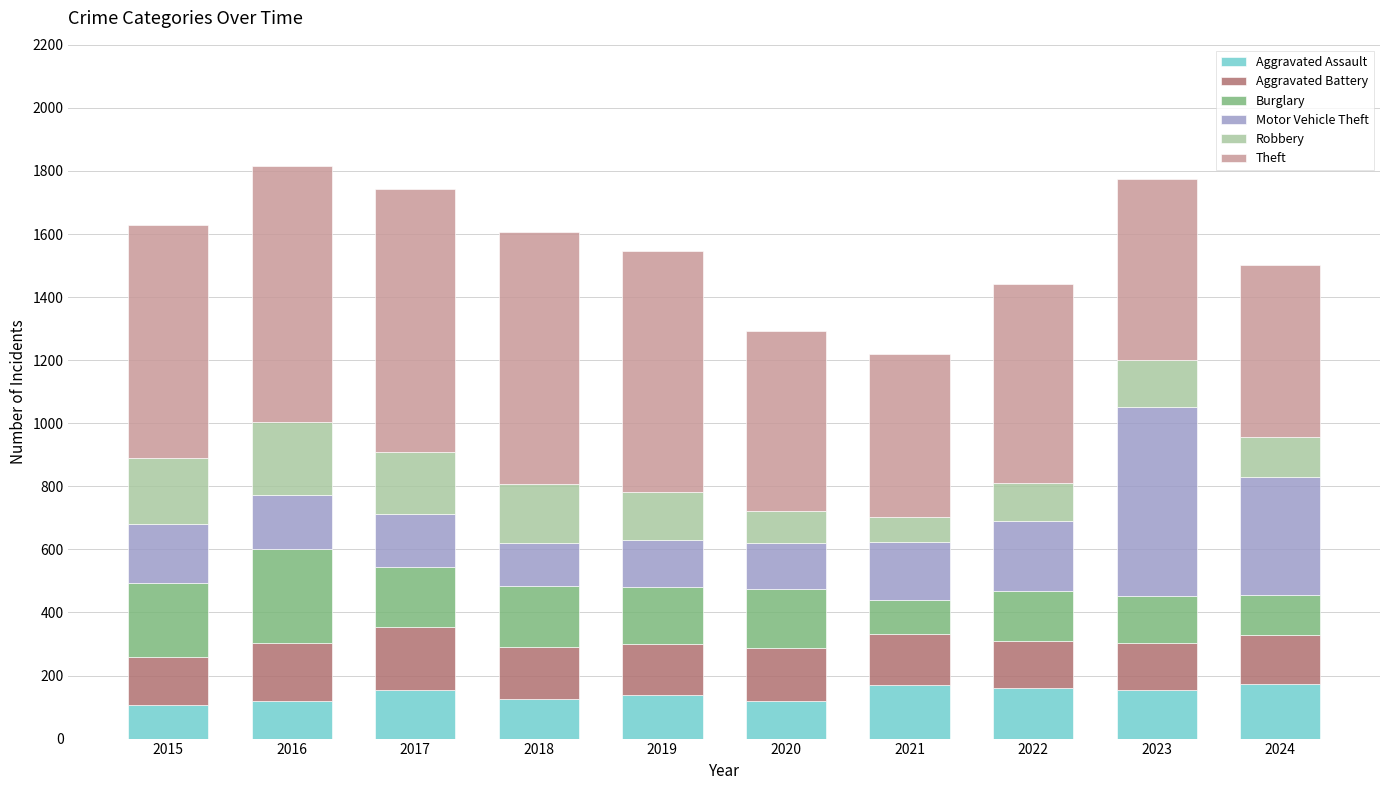

True or false: Aggravated Assault has a value of 245 at 2019.

False